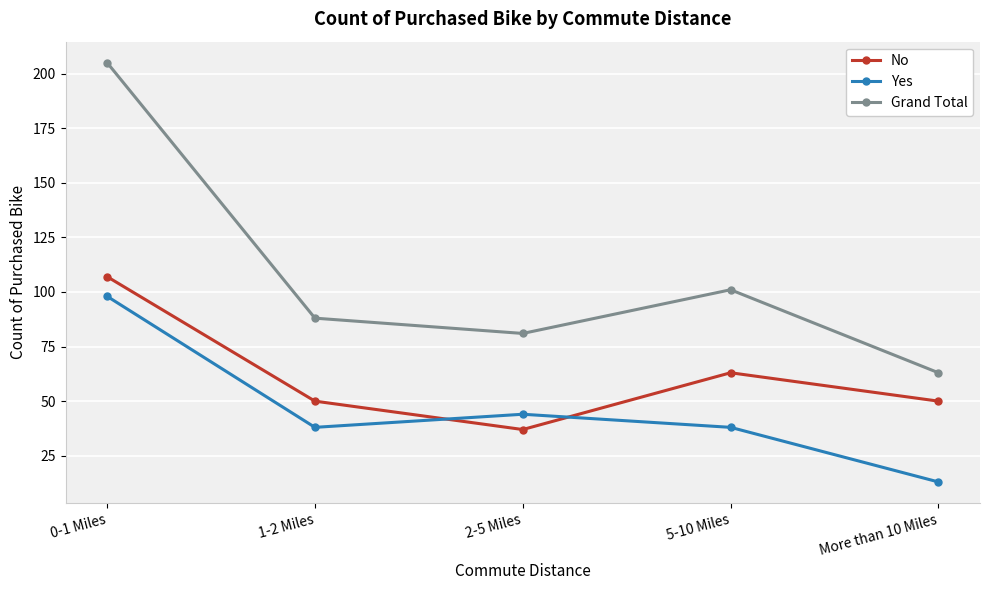

At which label does Yes first exceed 38?

0-1 Miles